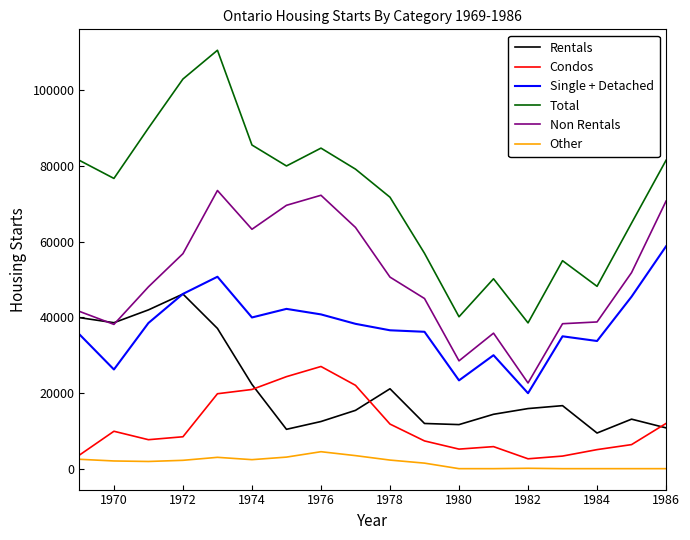

What is the greatest value displayed?

110536